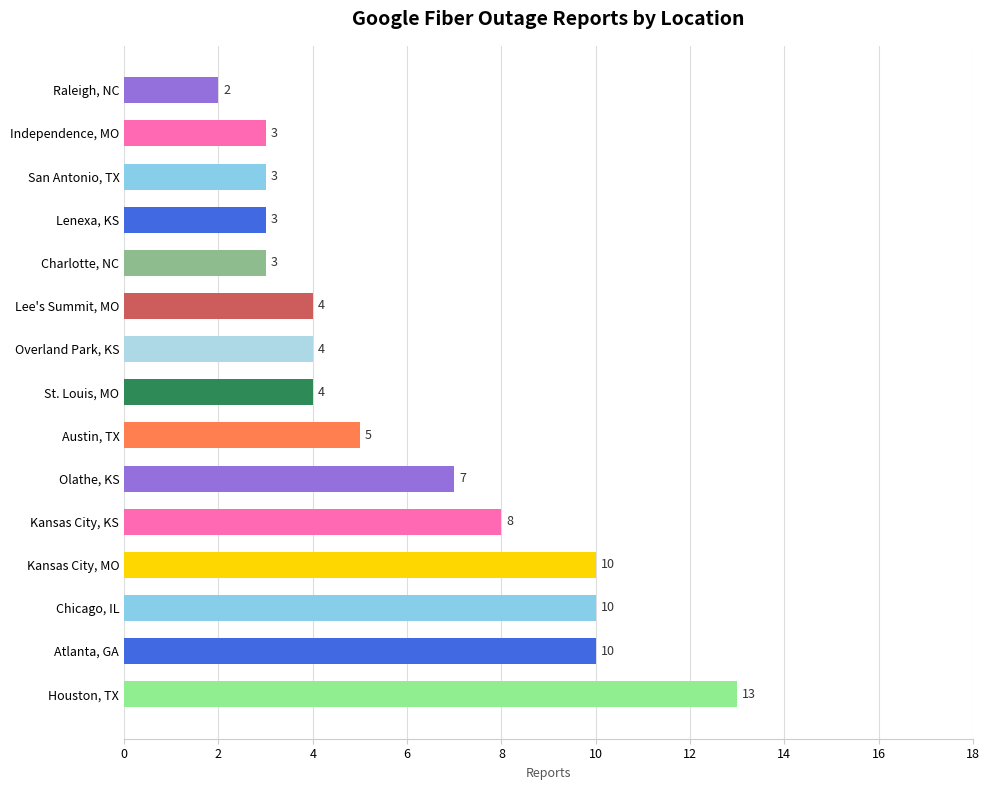

What is the average value?

6